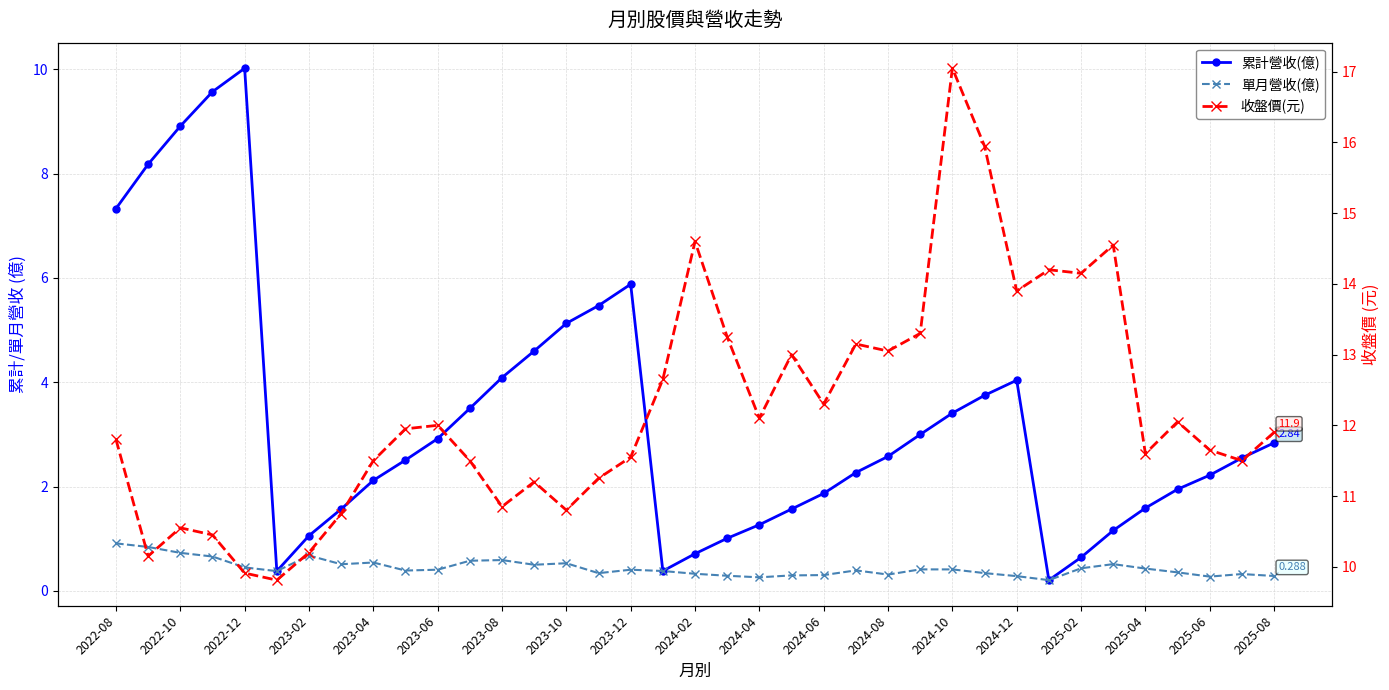

The 單月營收(億) series shows 0.9 at 2022-08. True or false?

True